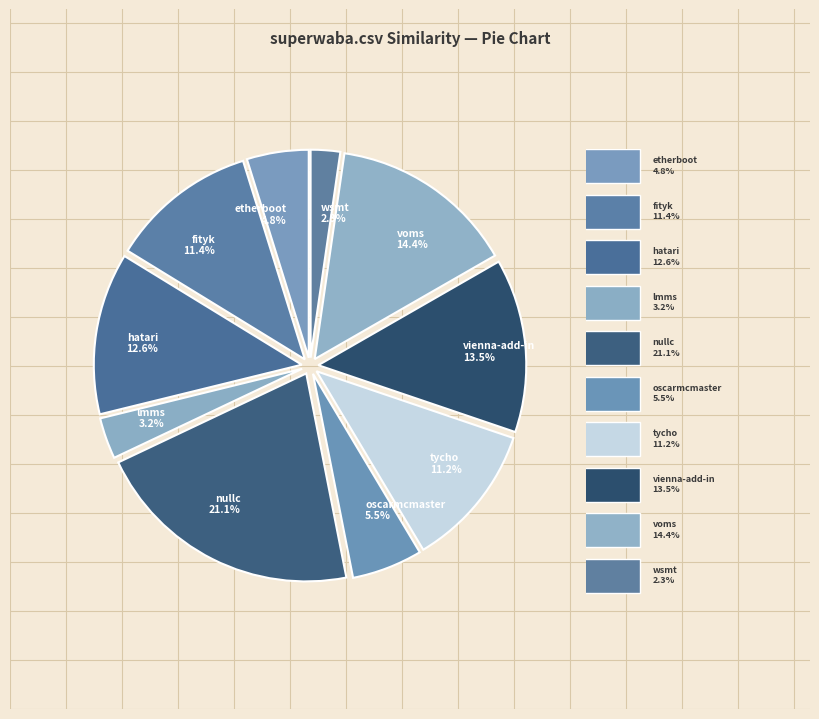

How many segments does this pie chart have?

10